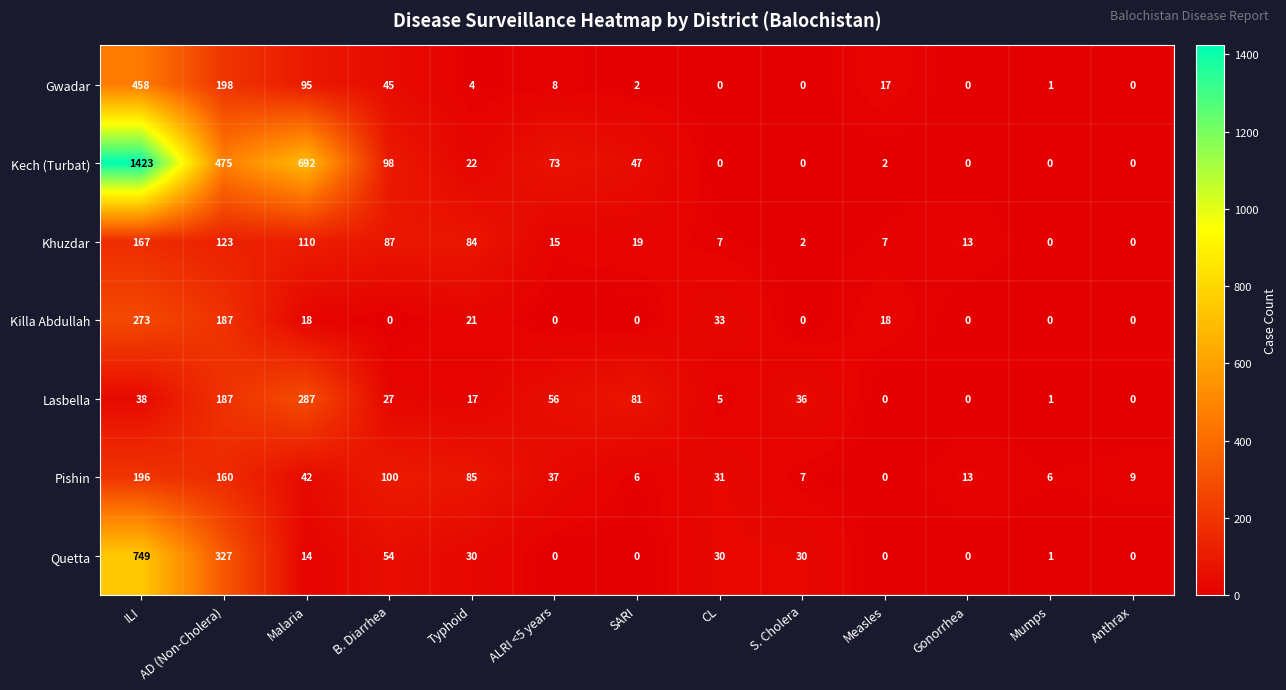

What is the difference between the maximum and second lowest values in the Quetta series?

749